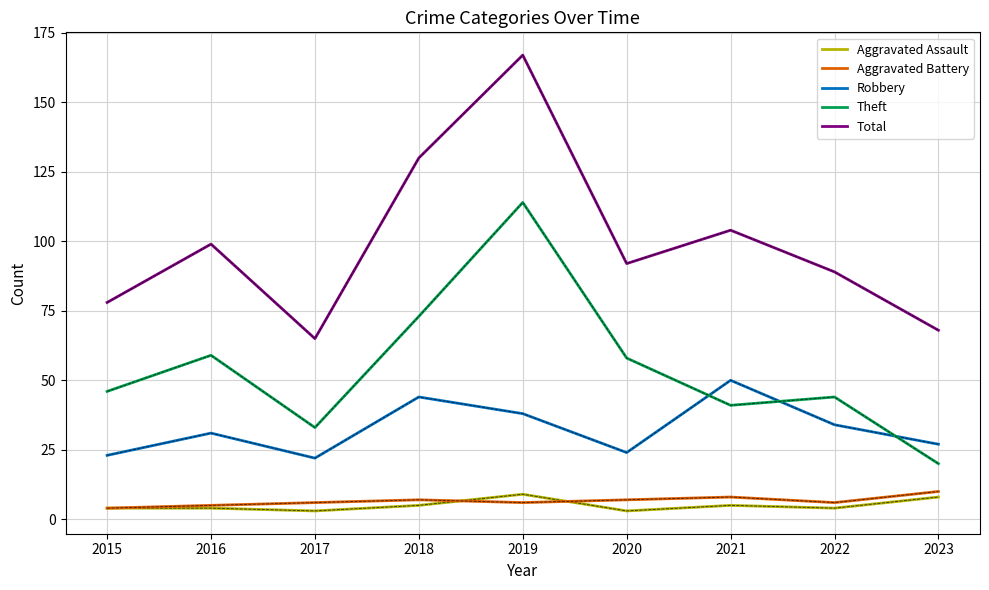

What is the minimum value shown in the chart?

3